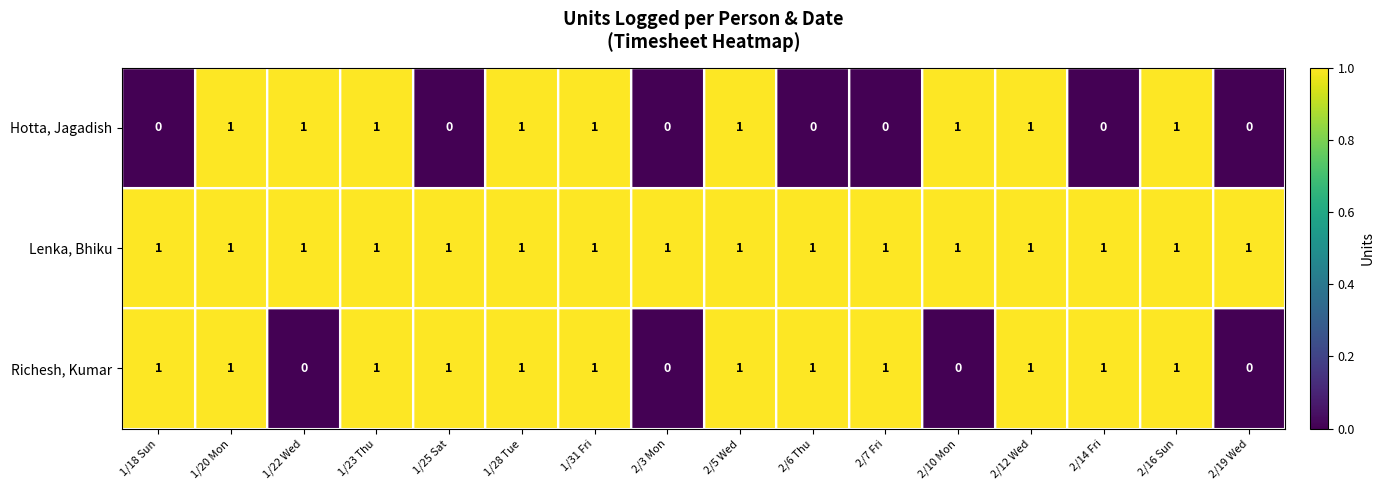

Rank the series by their average value, from lowest to highest.

Hotta, Jagadish, Richesh, Kumar, Lenka, Bhiku